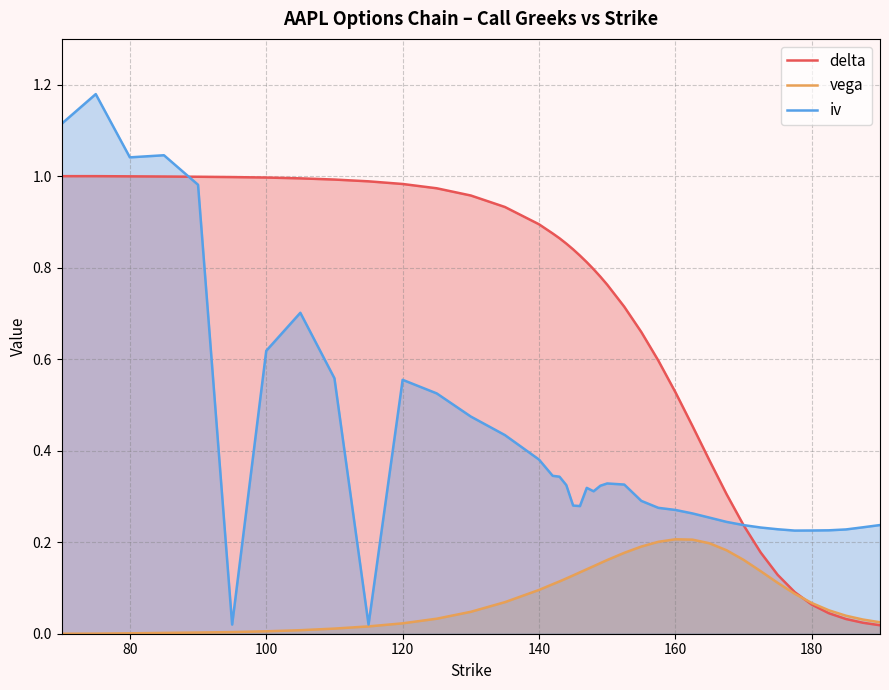

At 160, list the series in order from largest to smallest.

delta, iv, vega